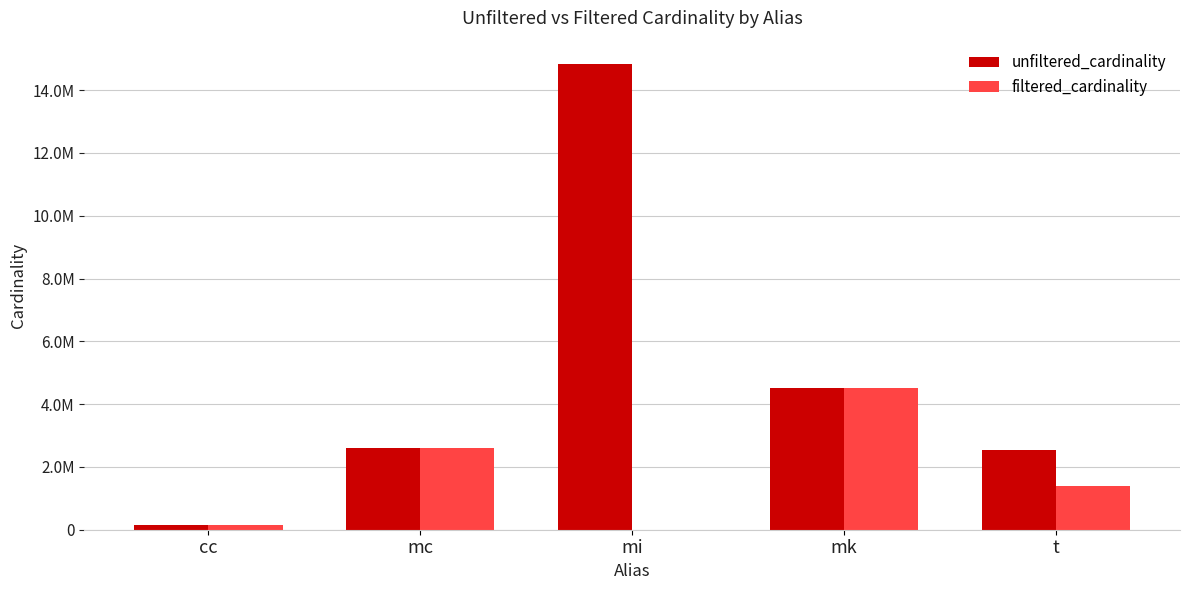

Is it true that filtered_cardinality equals 4523930 at mk?

True